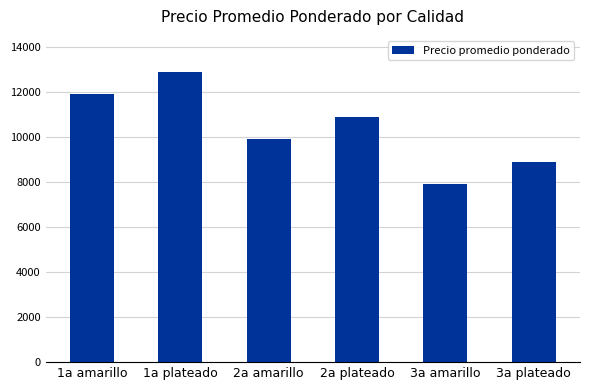

Which has a higher value, 1a plateado or 3a amarillo?

1a plateado